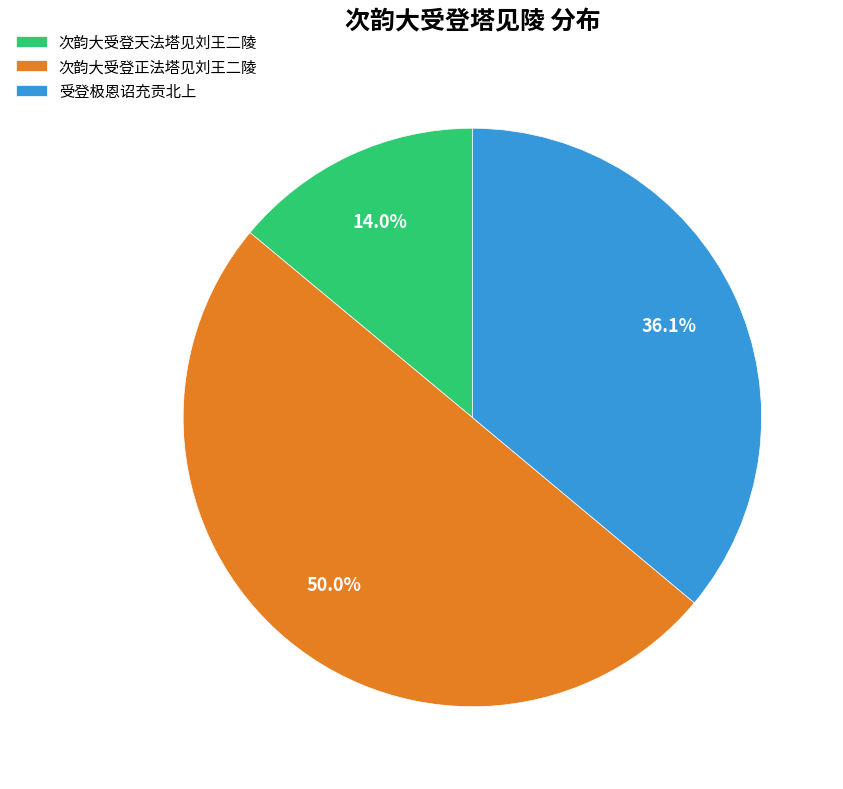

How much of the chart is everything except 次韵大受登天法塔见刘王二陵?

86.0%